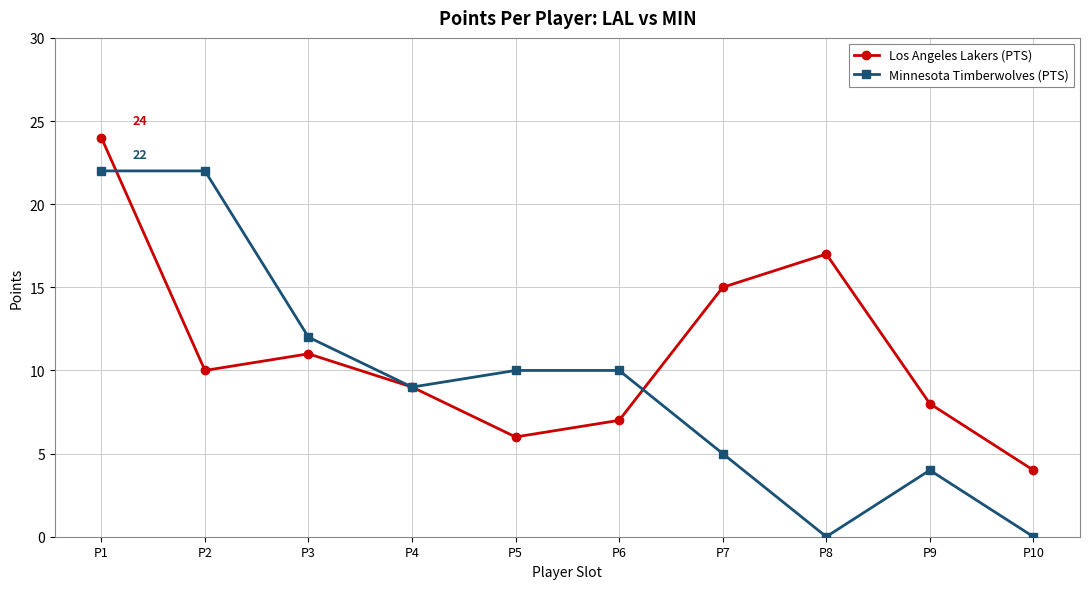

What is the highest value of the Los Angeles Lakers (PTS) series?

24